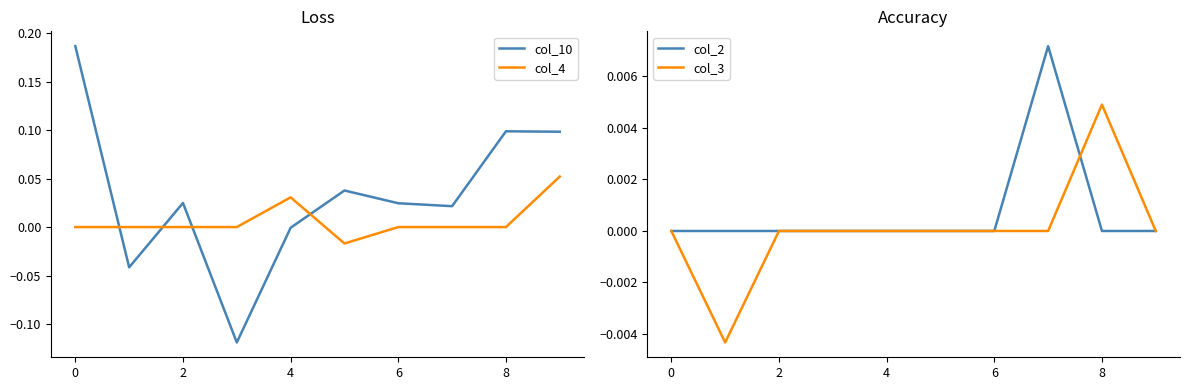

How many col_4 values are between 0 and 1?

9